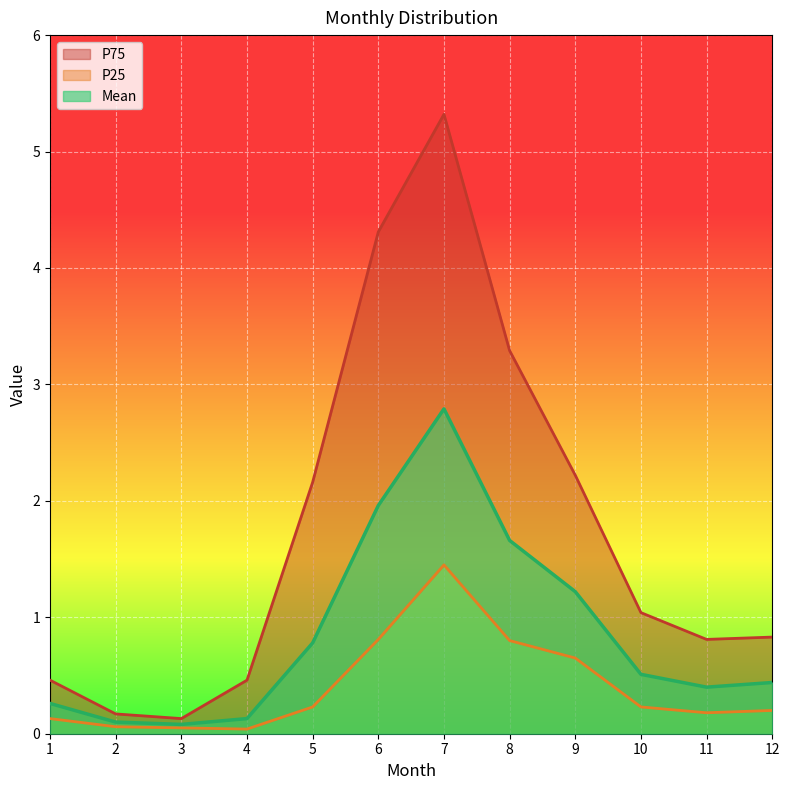

Is the value of P75 at 5 greater than the value of P25 at 9?

Yes